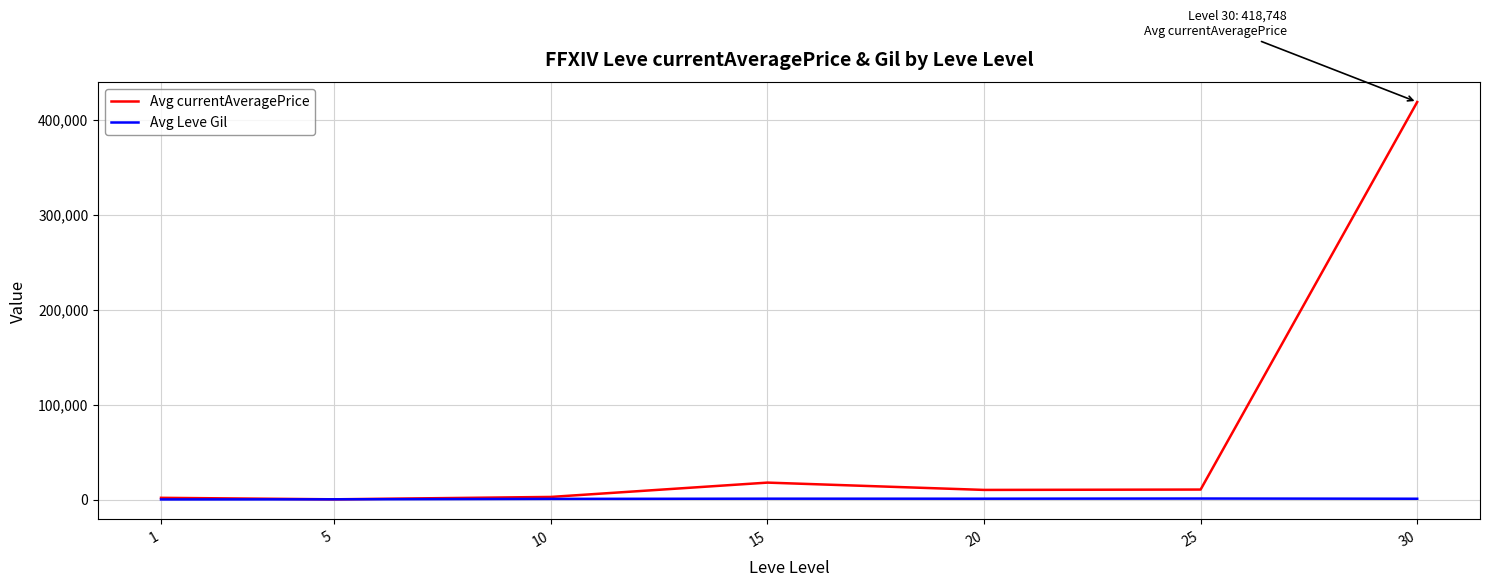

How many lines are shown in the chart?

2